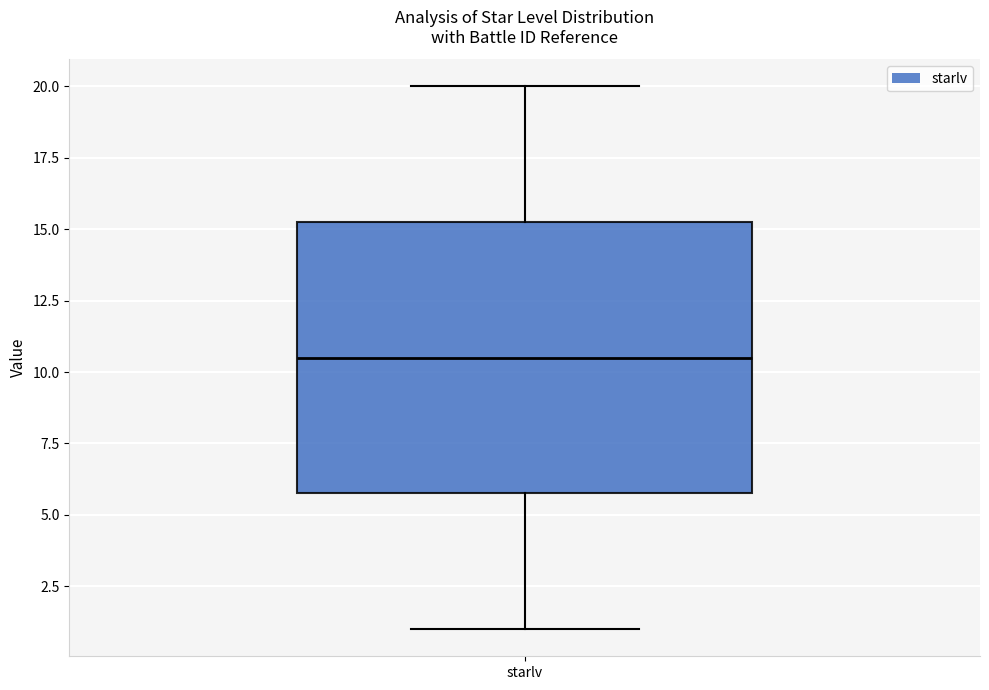

Transcribe this box plot: give where the median line is, the range the box spans, and where the two whiskers end, as read against the y-axis. The values are not printed on the chart, so give them approximately, as read against the axis.

median 10.5, box 6.0 to 15.5, whiskers 1.0 to 20.0